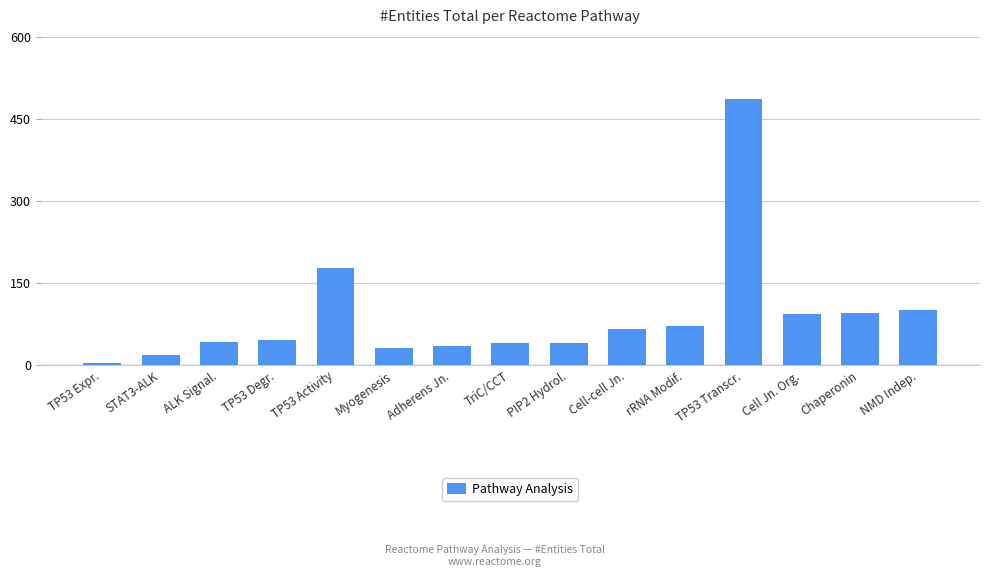

At which label is the value closest to 245?

TP53 Activity